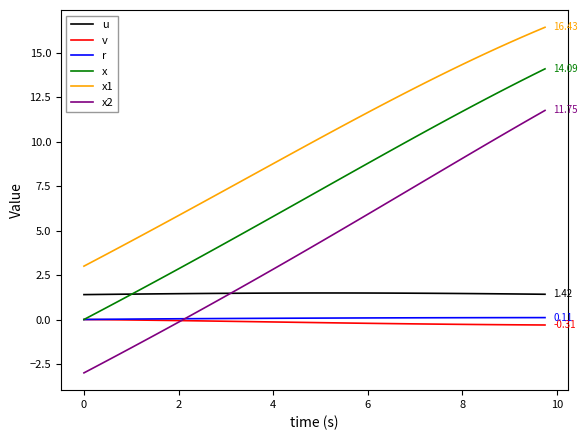

Which series has the largest range (max minus min)?

x2